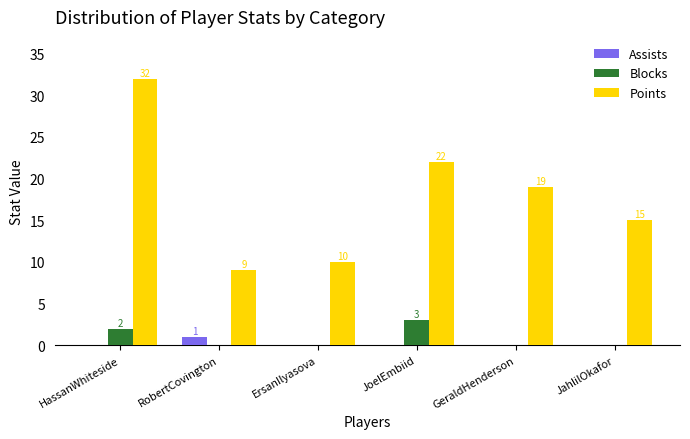

Reading left to right, what are all the values shown in this chart?

Assists: HassanWhiteside=0	RobertCovington=1	ErsanIlyasova=0	JoelEmbiid=0	GeraldHenderson=0	JahlilOkafor=0
Blocks: HassanWhiteside=2	RobertCovington=0	ErsanIlyasova=0	JoelEmbiid=3	GeraldHenderson=0	JahlilOkafor=0
Points: HassanWhiteside=32	RobertCovington=9	ErsanIlyasova=10	JoelEmbiid=22	GeraldHenderson=19	JahlilOkafor=15